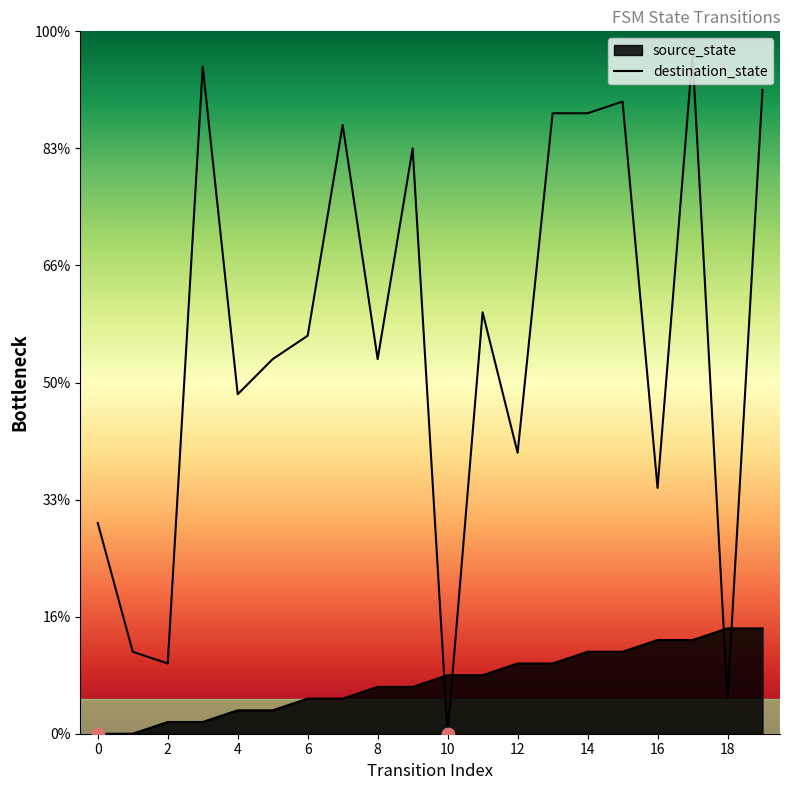

Is the value of source_state at 8 greater than the value of destination_state at 10?

Yes